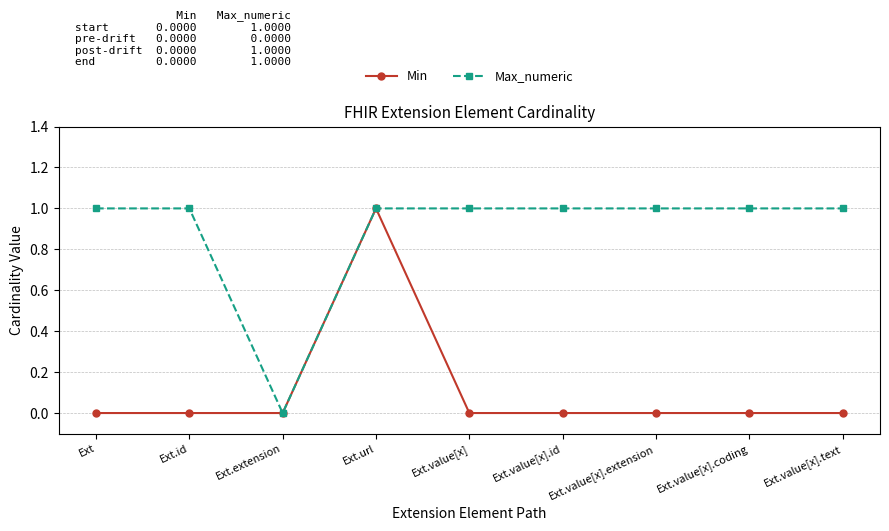

Is the value of Max_numeric at Ext.value[x] greater than the value of Min at Ext.value[x].extension?

Yes